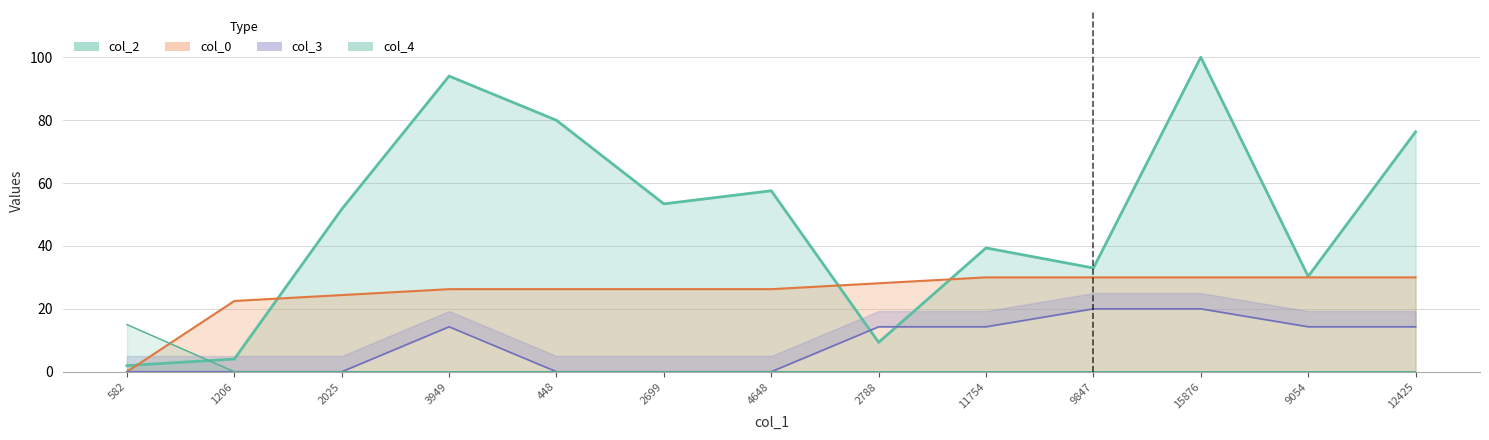

What is the label of the 11th point from the left?

15876